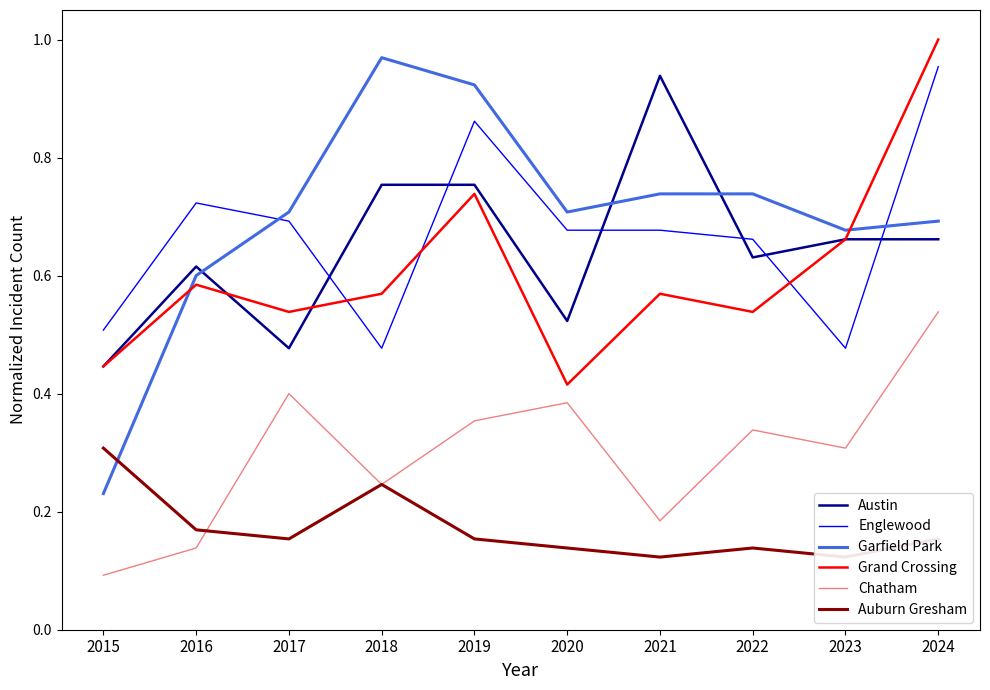

What are all the series names shown in the legend?

Austin, Englewood, Garfield Park, Grand Crossing, Chatham, Auburn Gresham